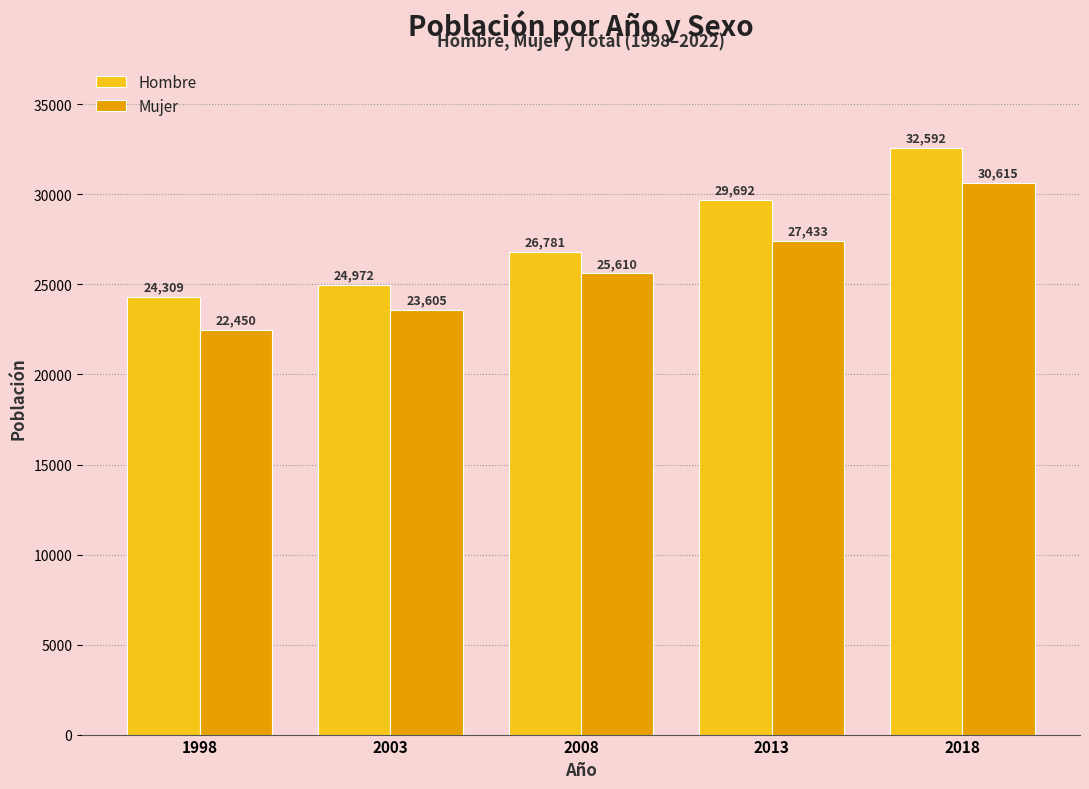

What is the difference between the maximum and second lowest values in the Mujer series?

7010